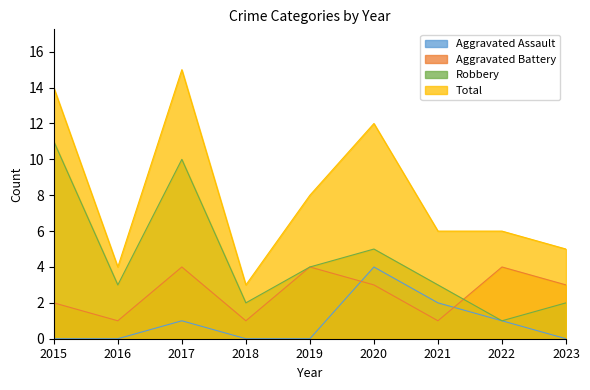

Is it true that Aggravated Battery equals 2 at 2023?

False